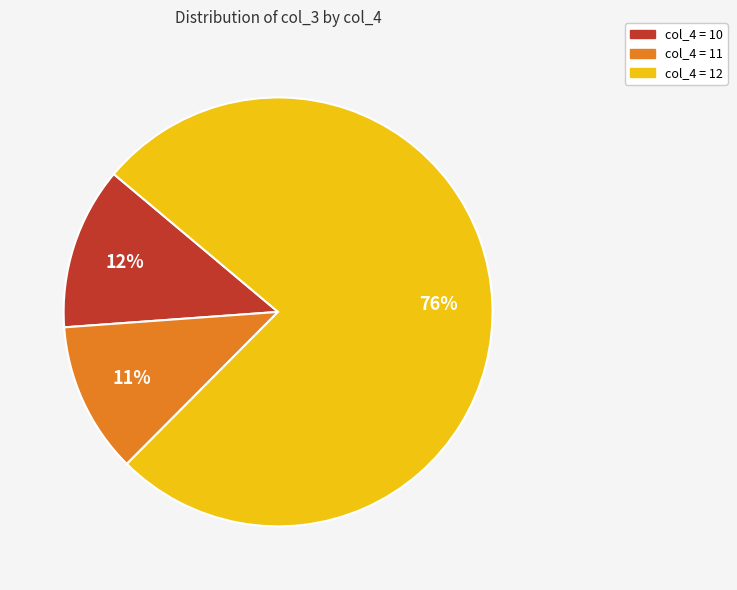

Is there a majority slice in this chart?

Yes